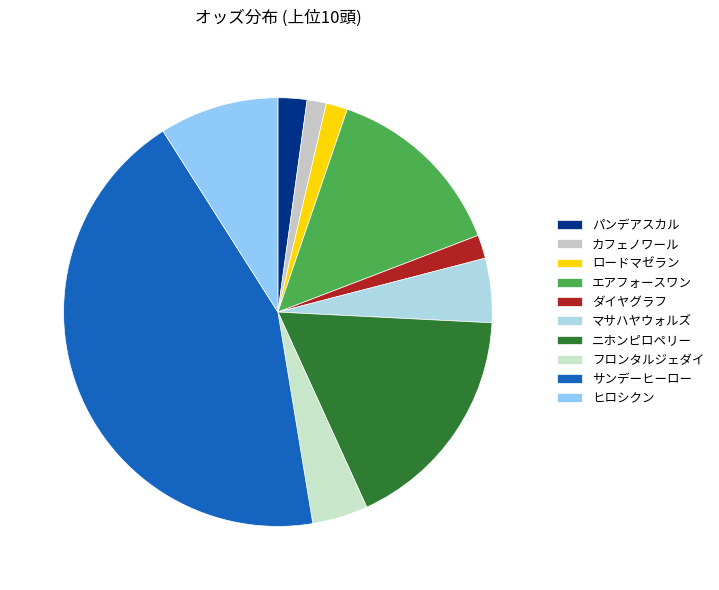

To the nearest percent, what is the combined percentage of エアフォースワン and ニホンピロペリー?

31%